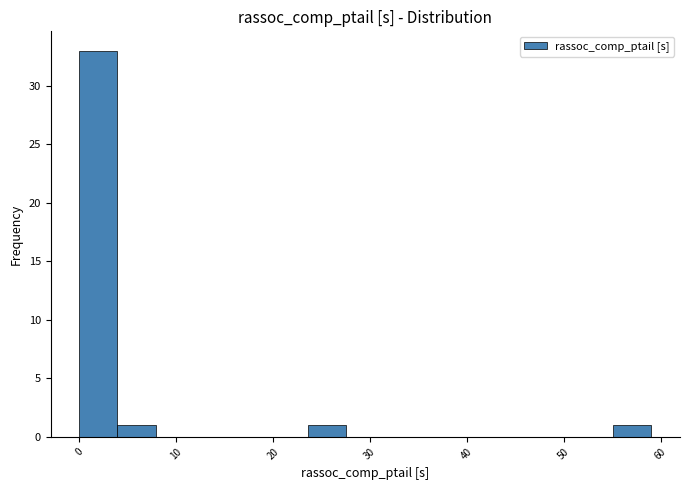

Around what value on the x-axis is the tallest bar? Give the approximate position of its centre, as read against the axis.

2